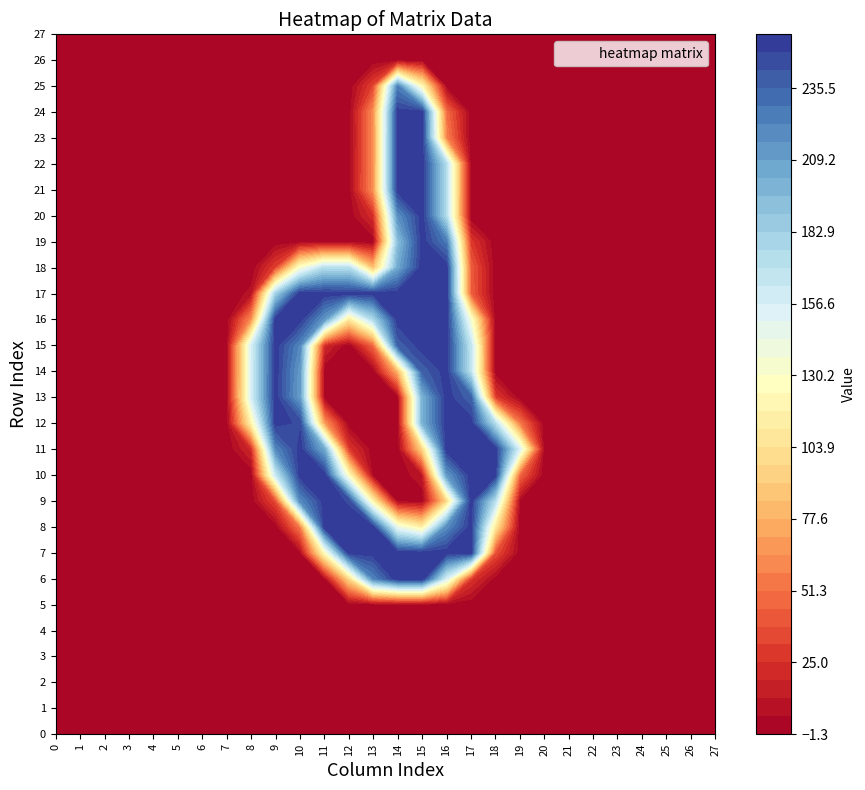

Count the number of data series in this chart.

28